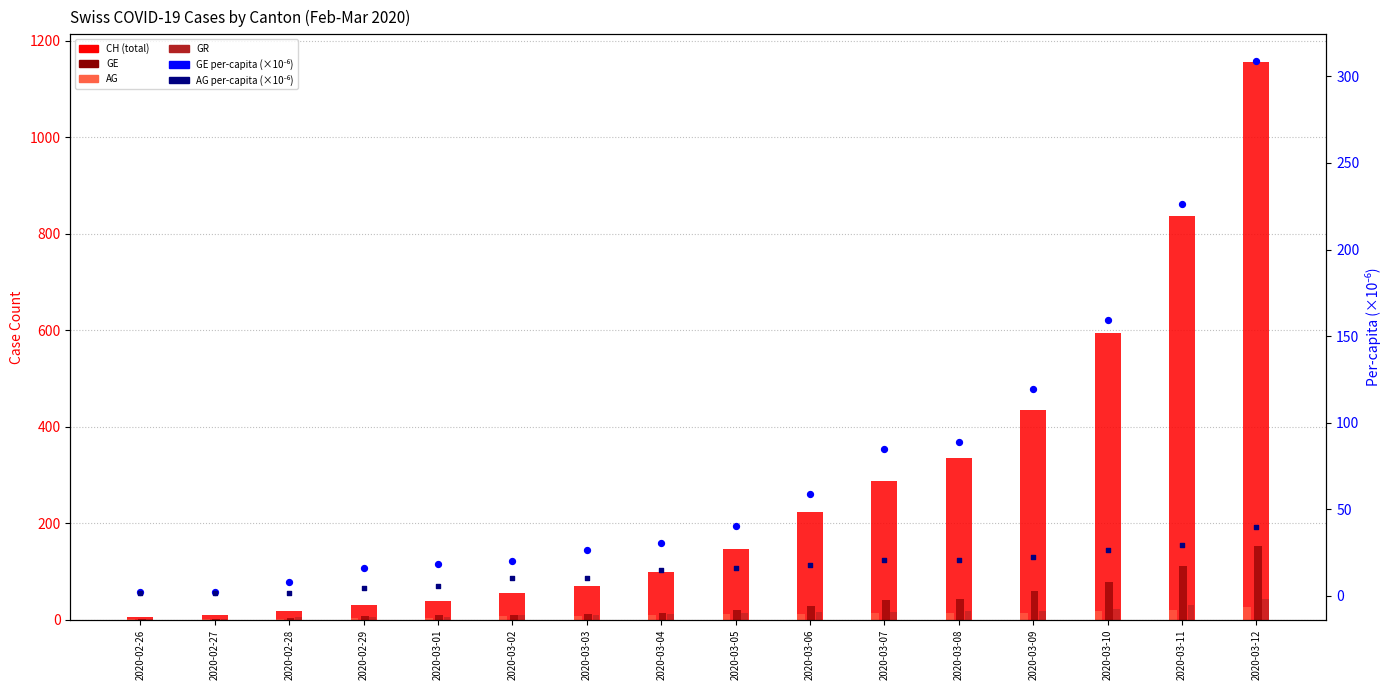

What are all the series names shown in the legend?

CH, GE, AG, GR, GE_pc (×10⁻⁶), AG_pc (×10⁻⁶)